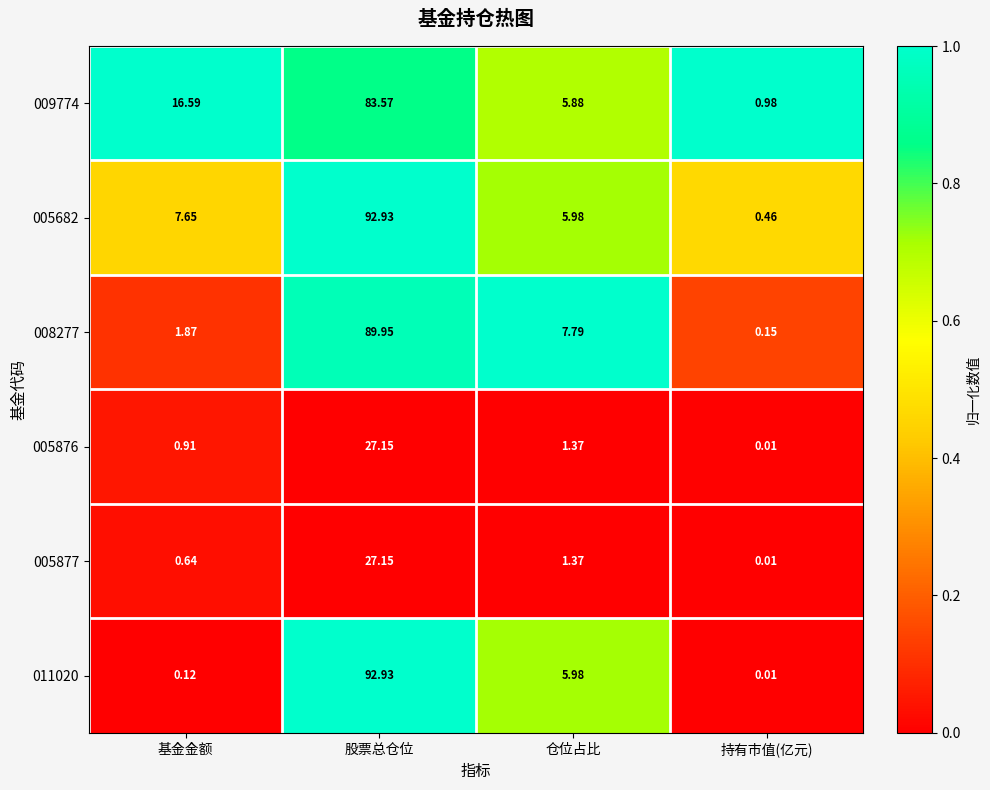

List the labels in order of 005682 value, largest first.

股票总仓位, 基金金额, 仓位占比, 持有市值(亿元)